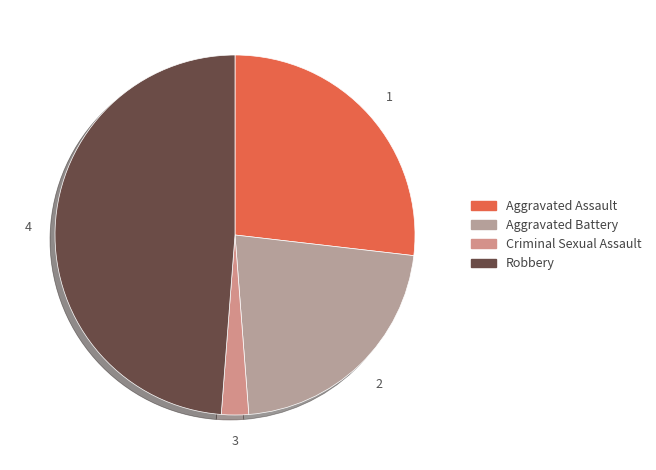

True or false: Criminal Sexual Assault accounts for 1% of the total.

False